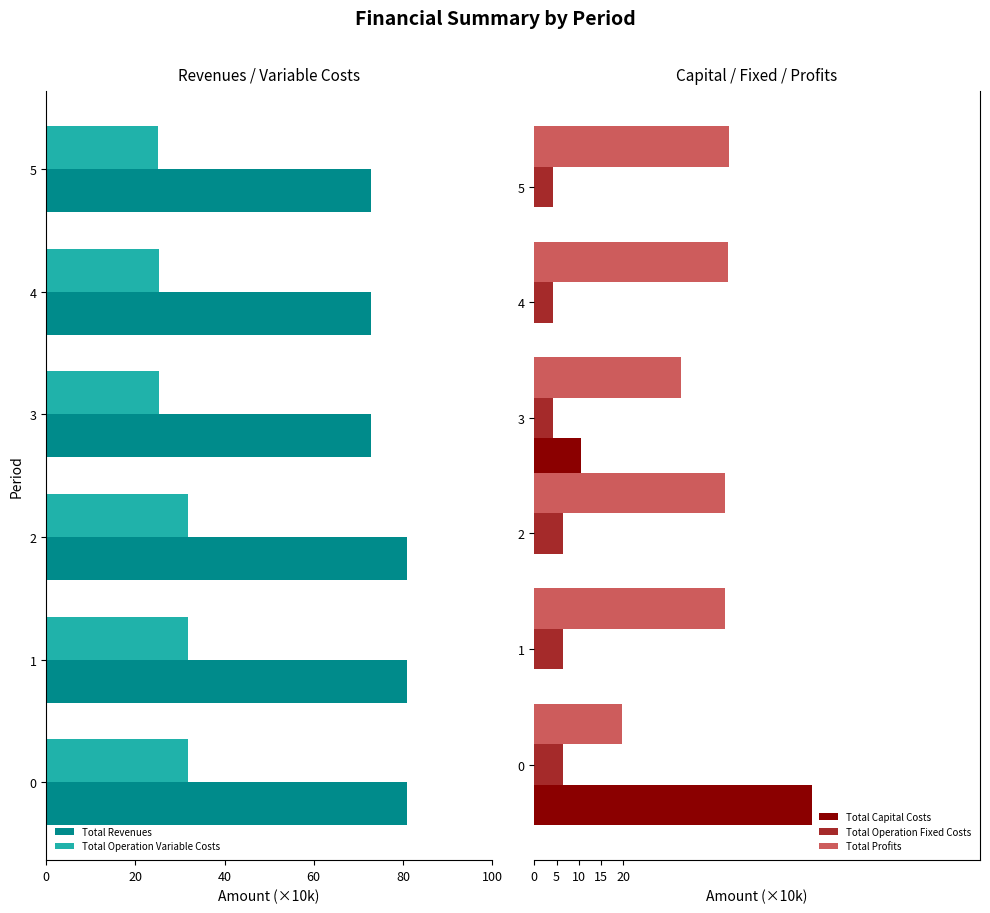

Is the value of Total Operation Fixed Costs at 1 greater than the value of Total Capital Costs at 0?

No